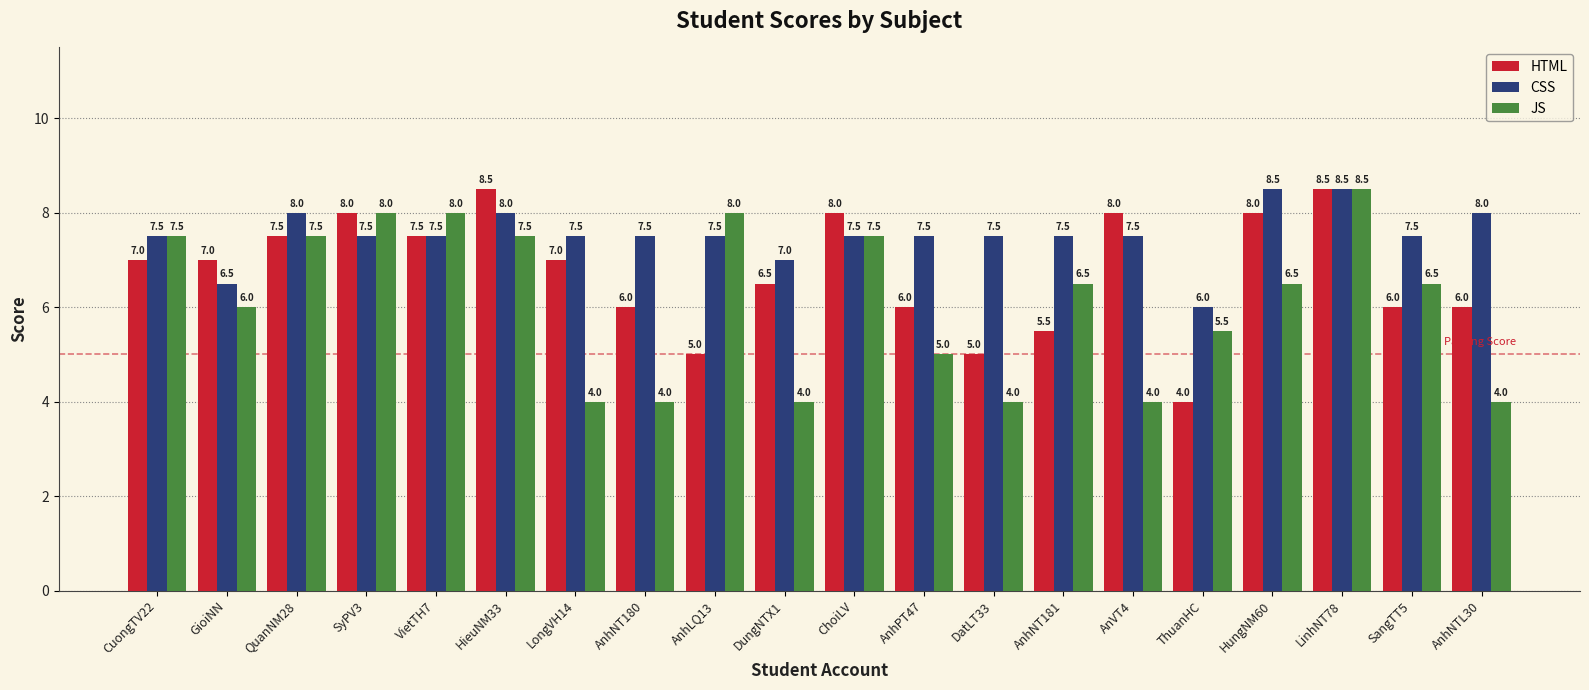

Which series has the largest total across all categories?

CSS